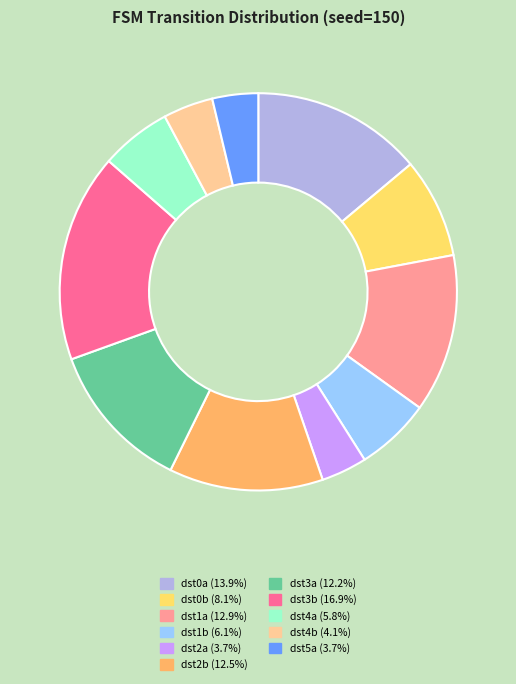

Is the sum of dst2a (3.7%) and dst2b (12.5%) greater than half?

No